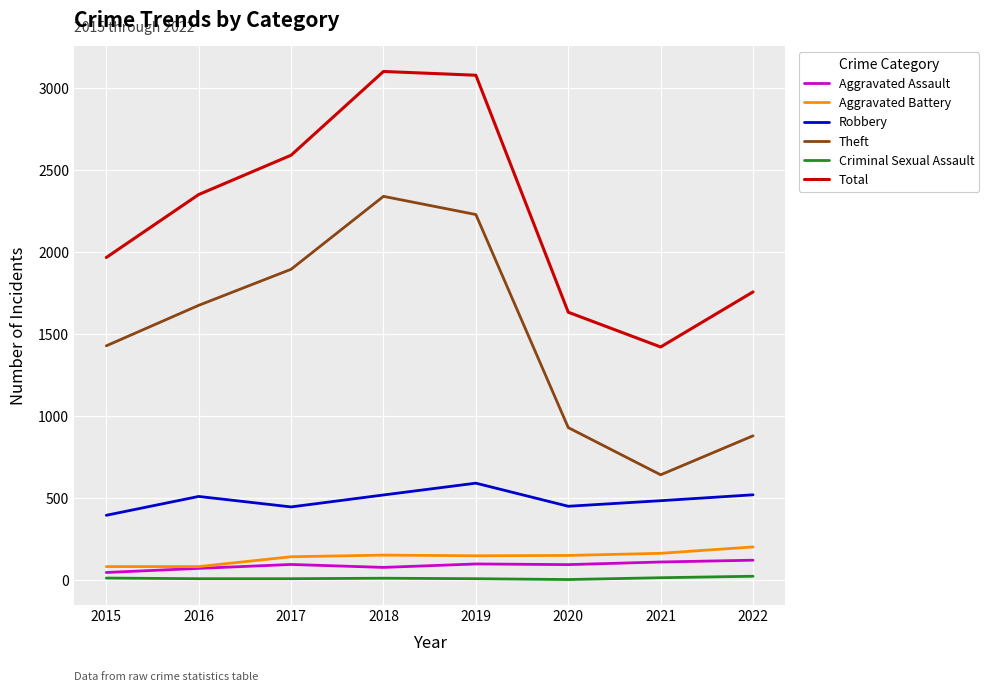

What is the lowest value of the Total series?

1422